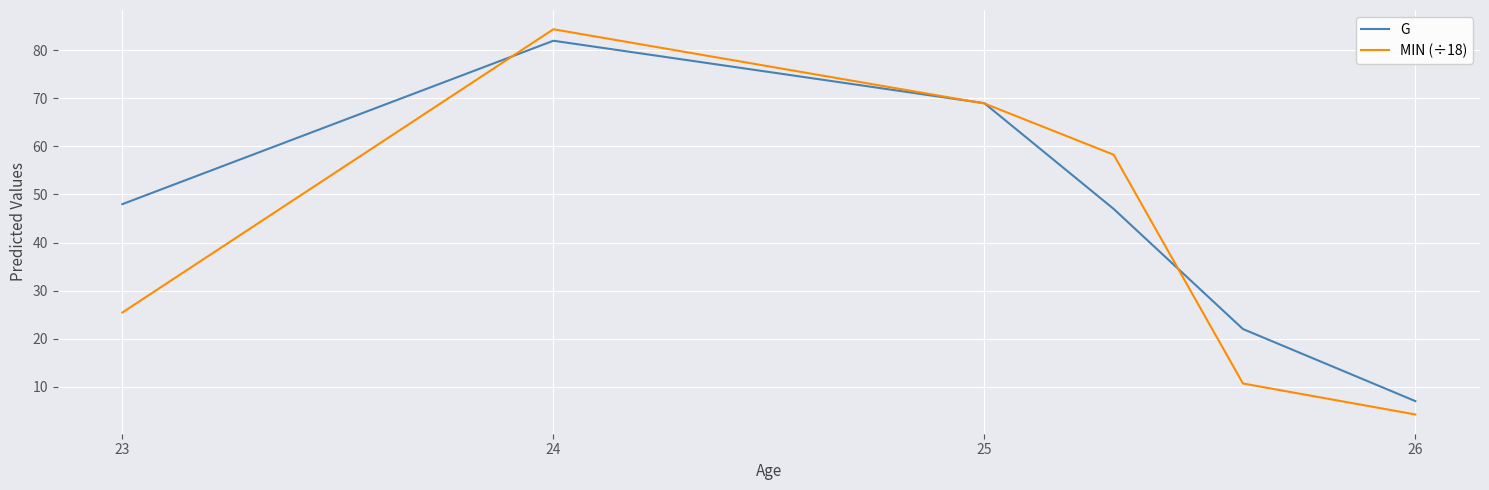

Which series has the largest total across all categories?

G